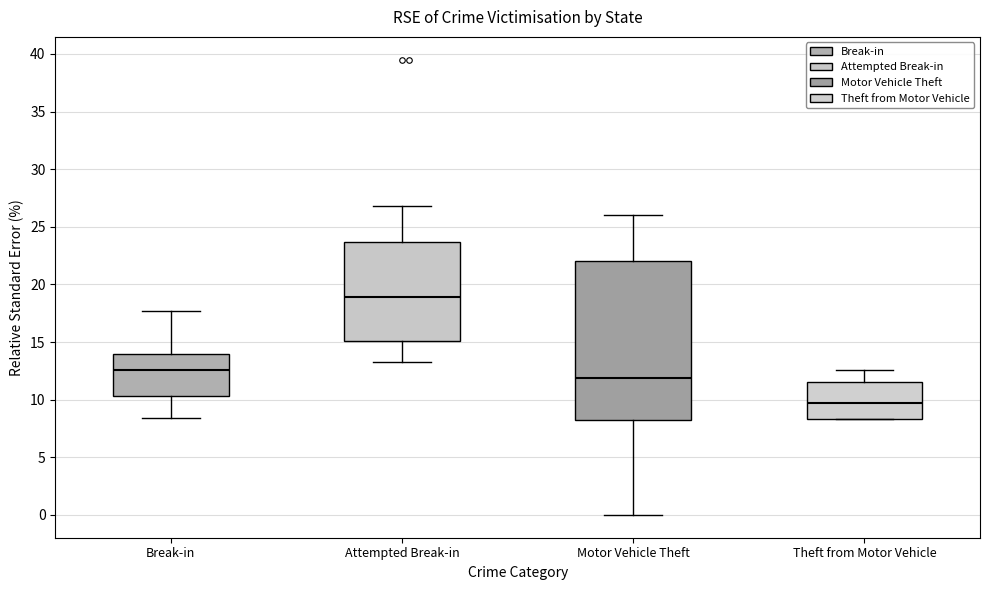

Reading left to right, transcribe this box plot: for each box, give where its median line is, the range the box spans, and where its two whiskers end, as read against the y-axis. The values are not printed on the chart, so give them approximately, as read against the axis.

Break-in: median 12.5, box 10.5 to 14.0, whiskers 8.5 to 17.5
Attempted Break-in: median 19.0, box 15.0 to 23.5, whiskers 13.5 to 27.0
Motor Vehicle Theft: median 12.0, box 8.5 to 22.0, whiskers 0.0 to 26.0
Theft from Motor Vehicle: median 10.0, box 8.5 to 11.5, whiskers 8.5 to 12.5